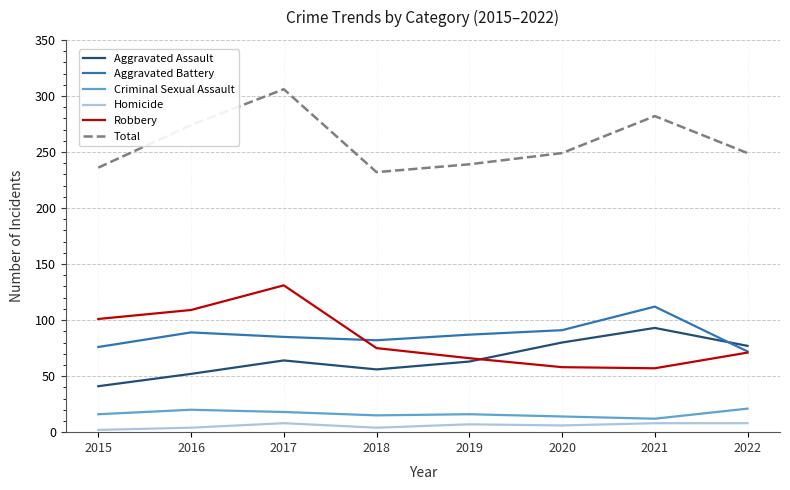

True or false: Homicide and Aggravated Assault cross at least once.

False